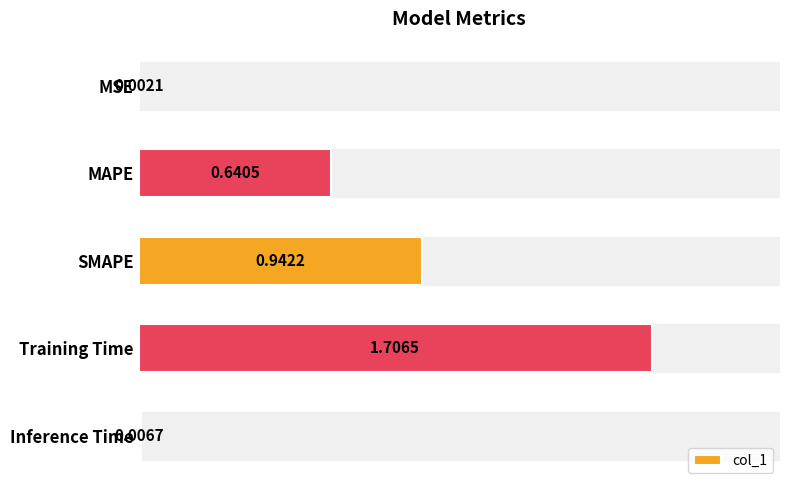

How many distinct data groups are displayed?

1